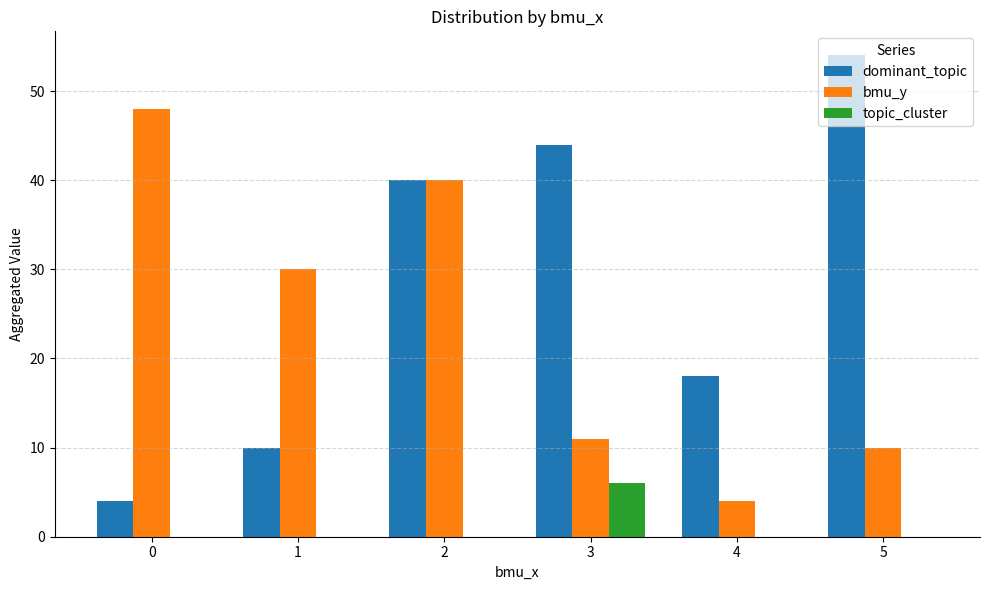

What is the highest value of the dominant_topic series?

54